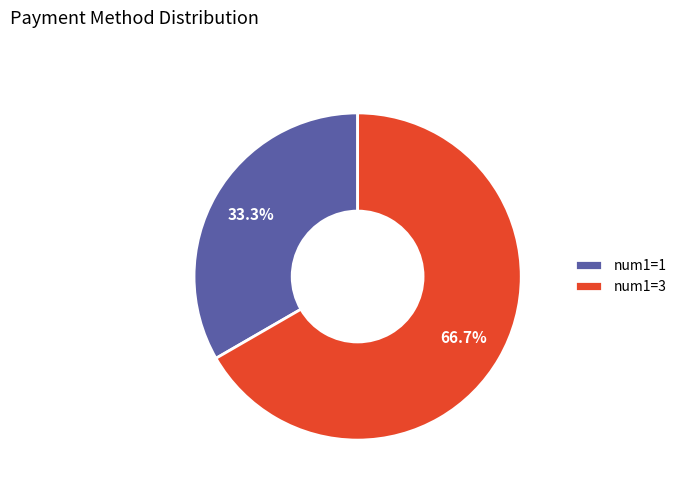

Which category accounts for the majority?

num1=3